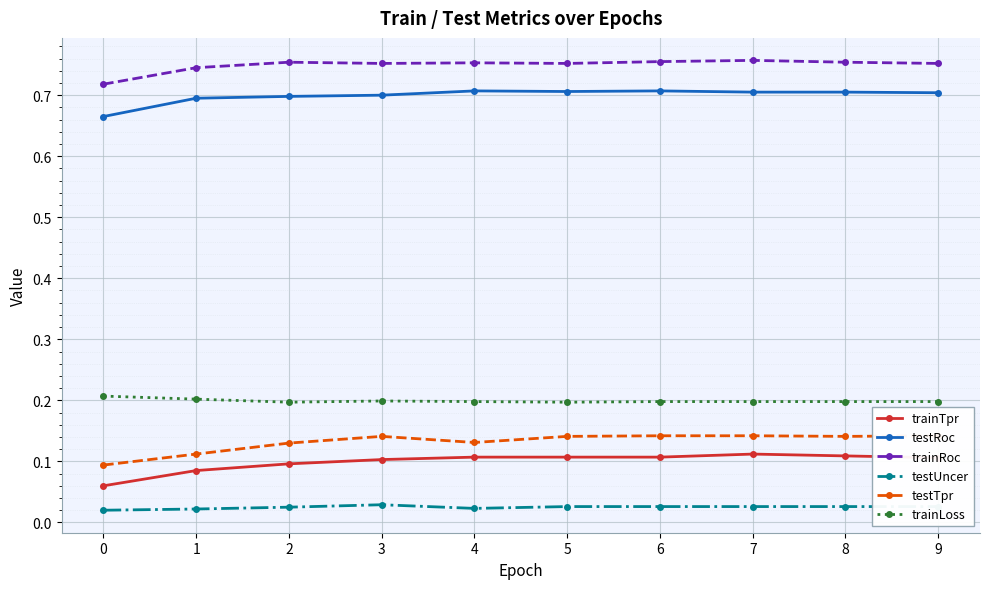

What are all the series names shown in the legend?

trainTpr, testRoc, trainRoc, testUncer, testTpr, trainLoss